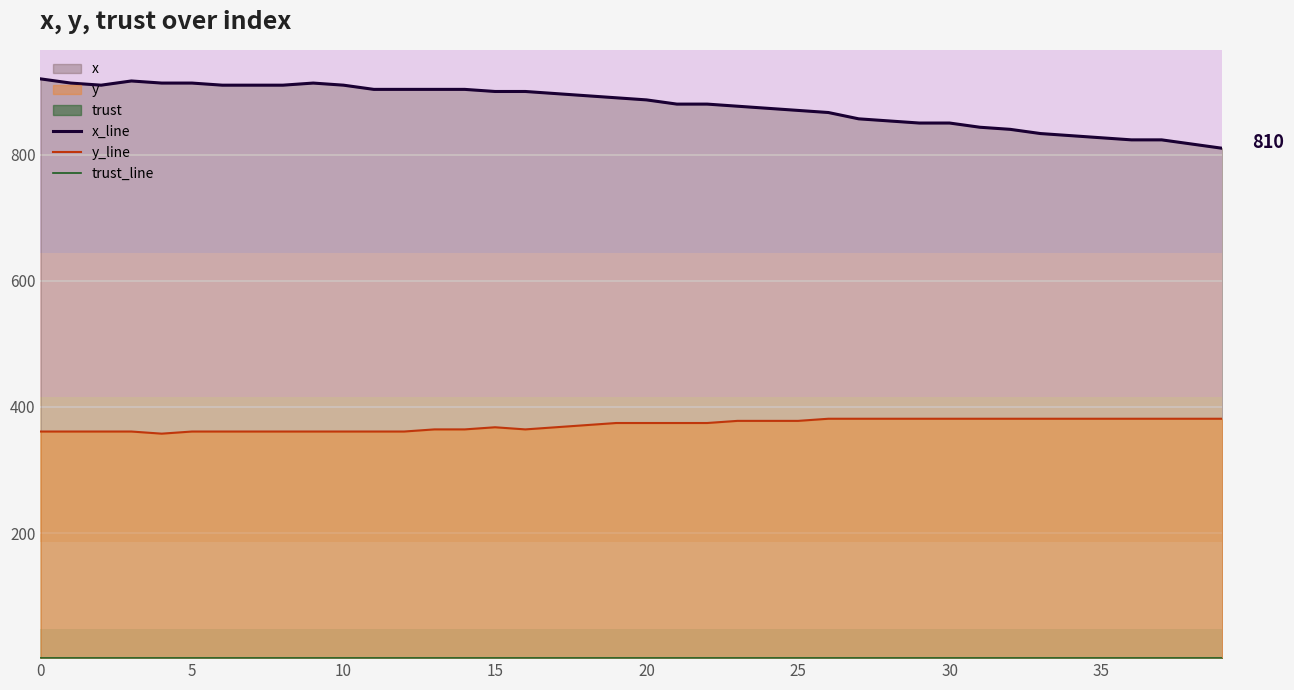

What is the maximum value for trust_line?

2.0